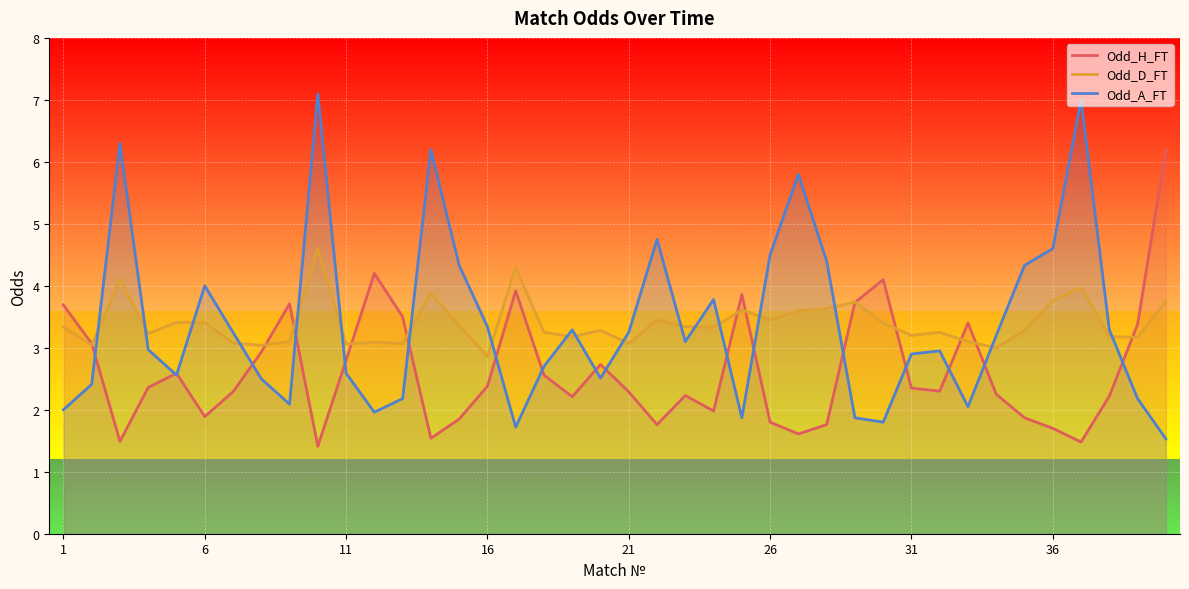

Which series ends up on top after the final intersection of Odd_D_FT and Odd_A_FT?

Odd_D_FT